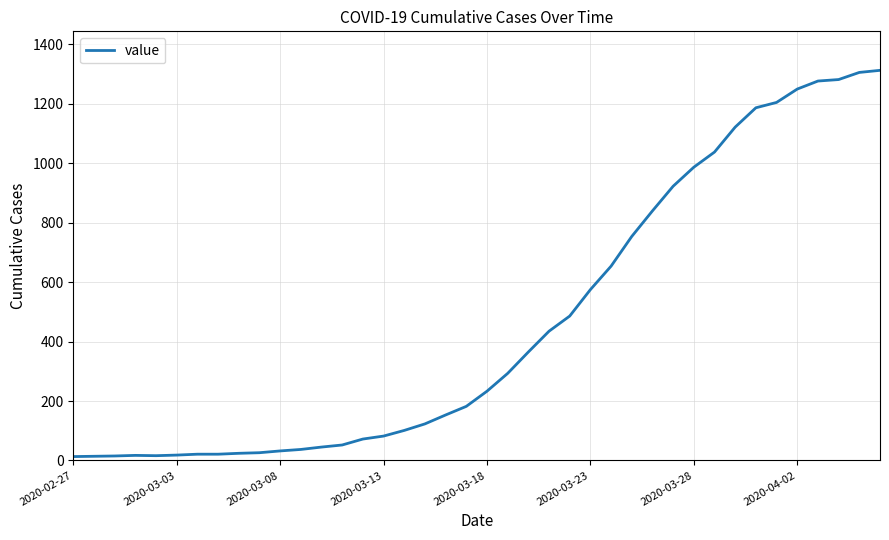

What is the maximum value shown in the chart?

1313